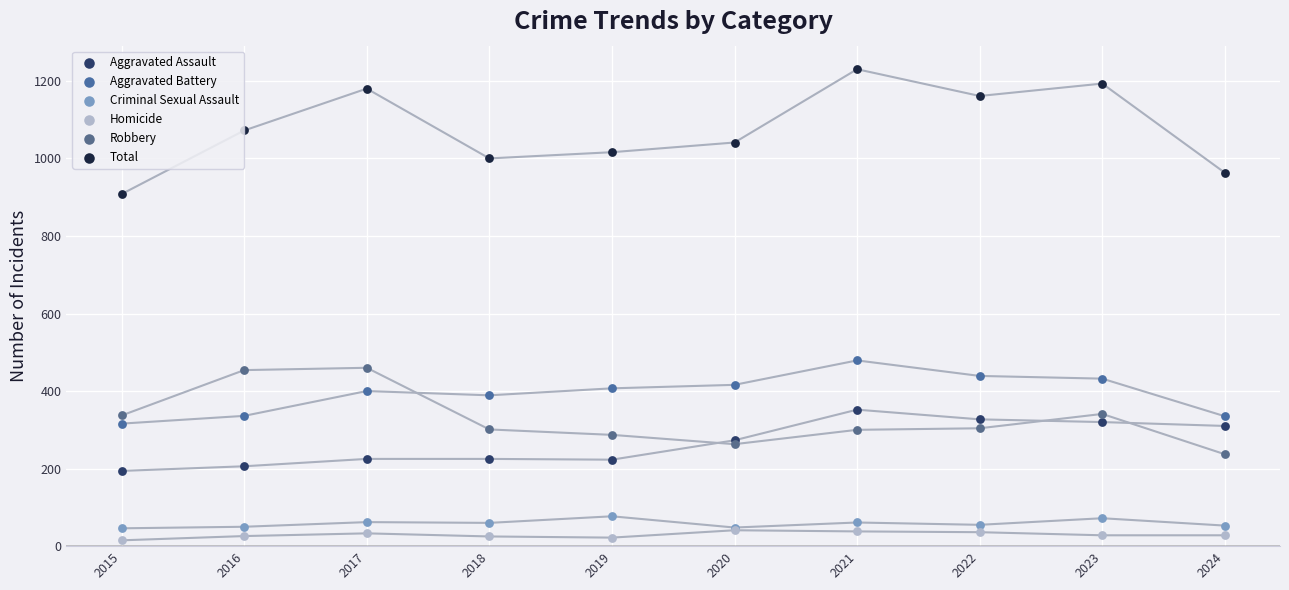

Across all series, what Y value is closest to 622?

479